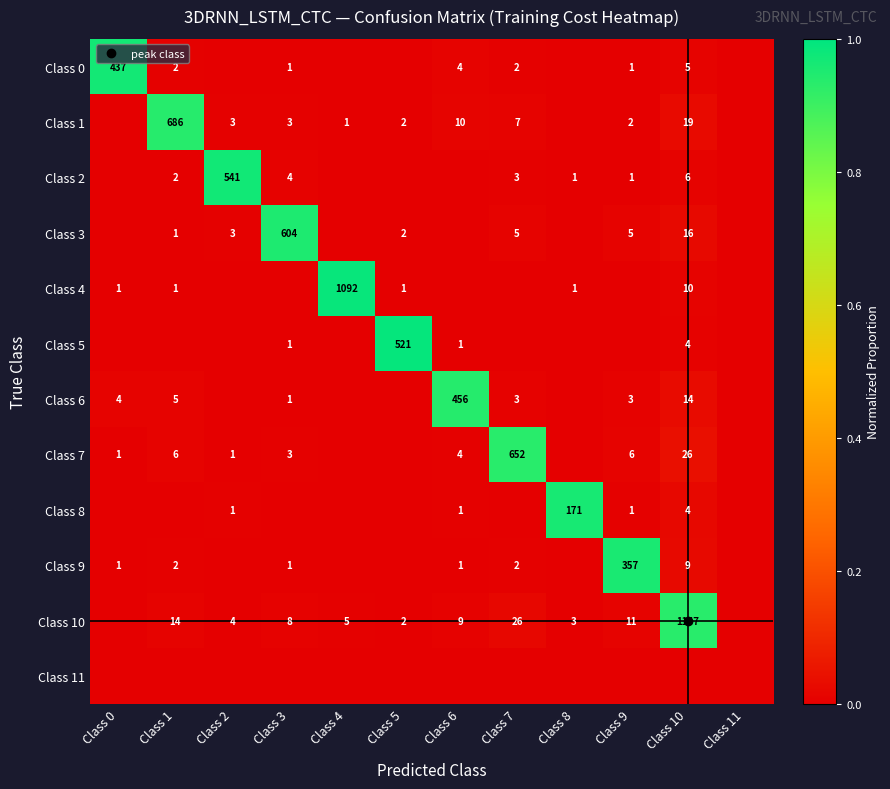

What is the difference between the maximum and minimum values in the Class 0 series?

1.0